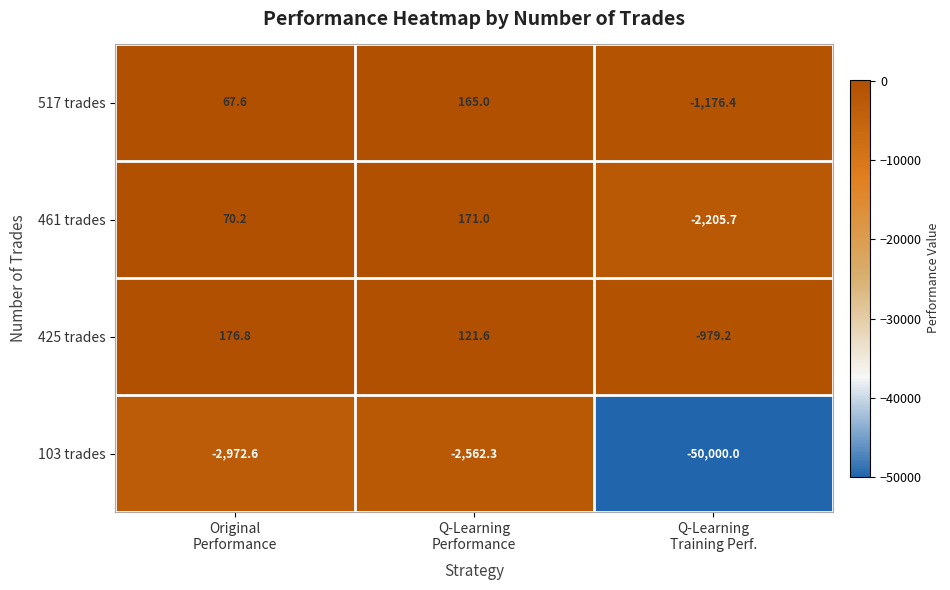

What is the greatest value displayed?

176.8